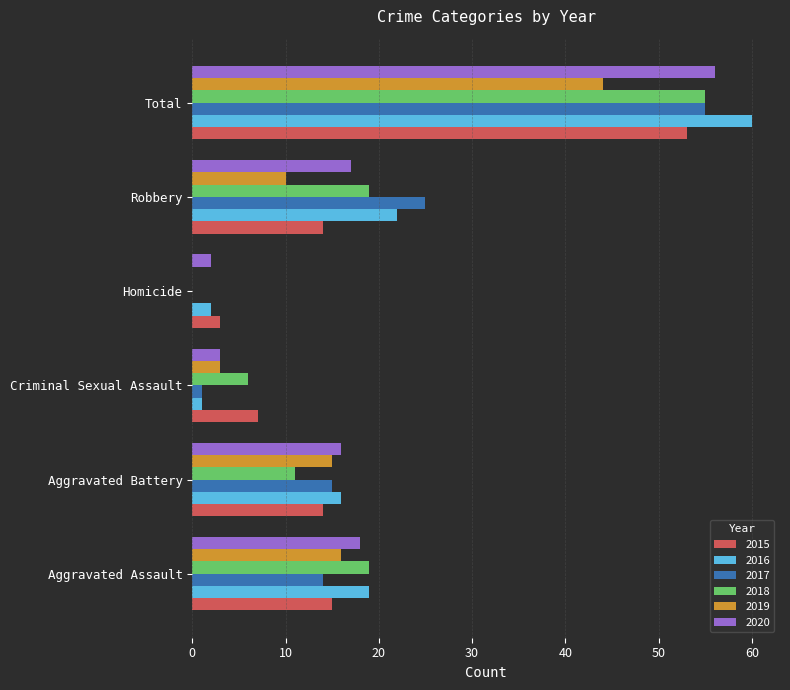

Count the number of categories in the chart.

6